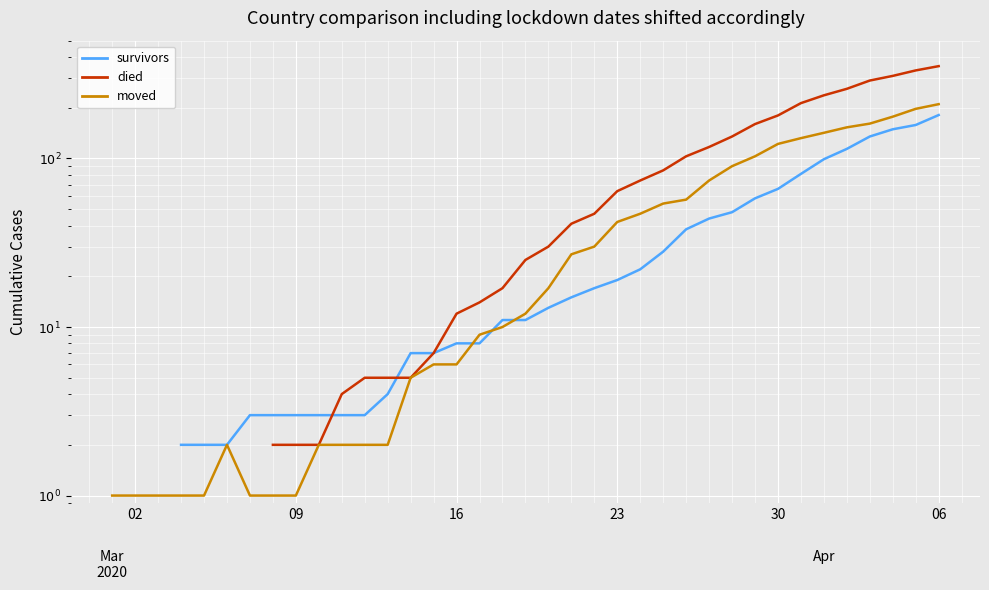

How many values in the died series exceed 17?

19